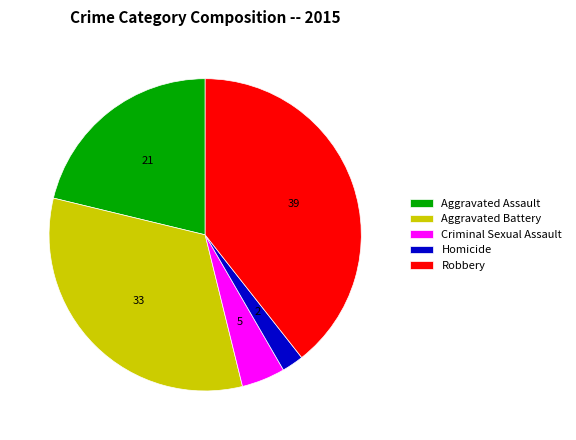

Does Homicide account for over 50% of the chart?

No